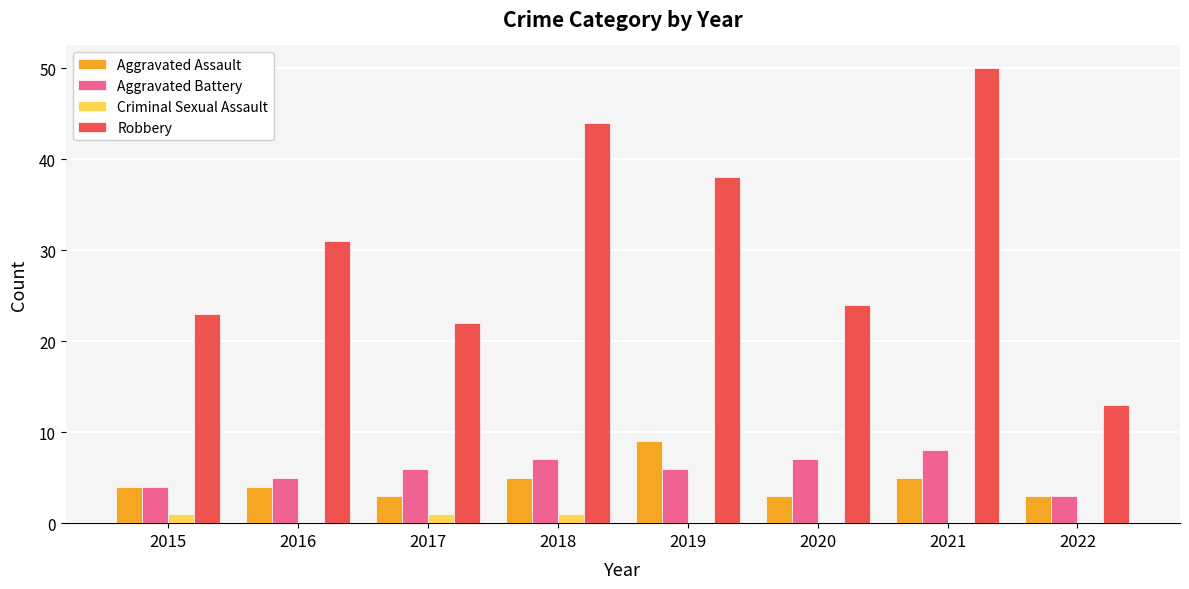

Are the bars grouped side by side (vs. stacked)?

Yes